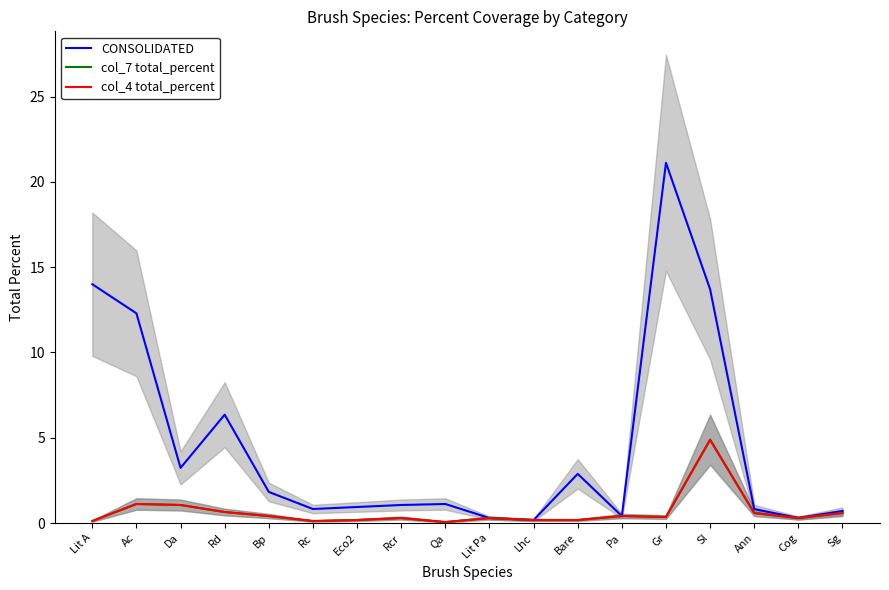

Where is the first local maximum for col_7 total_percent?

Ac